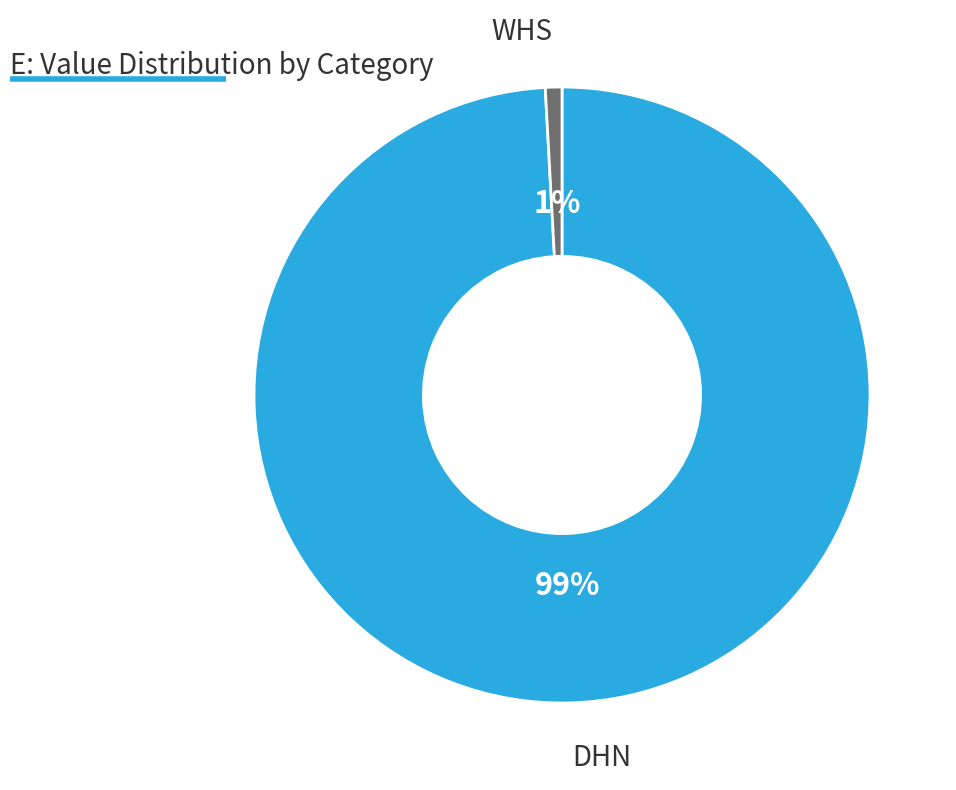

Count the number of slices in the pie.

2